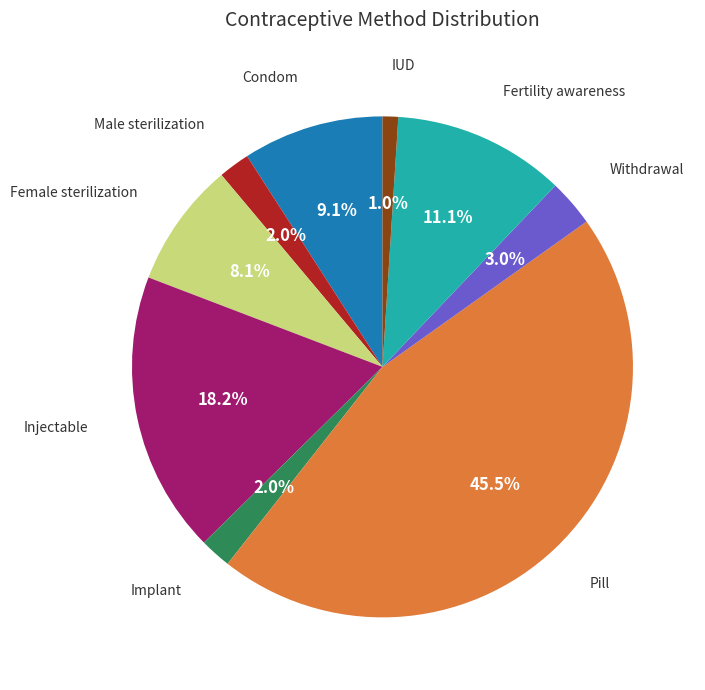

Does any single category account for the majority?

No